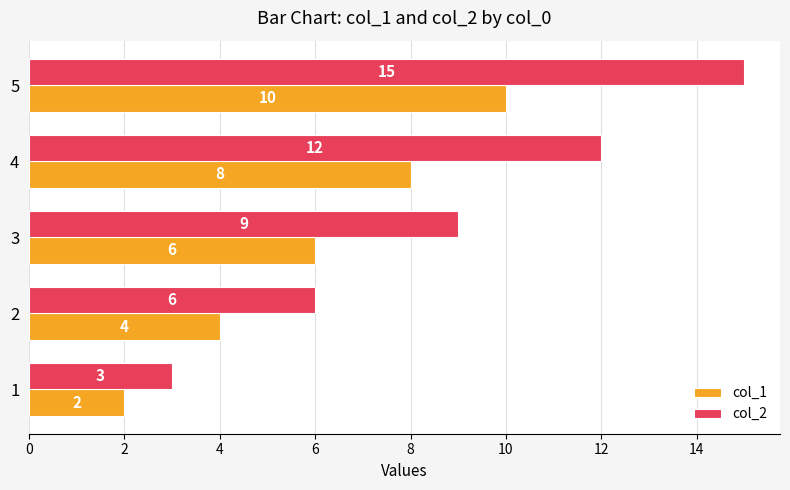

What is the average value of the col_2 series?

9